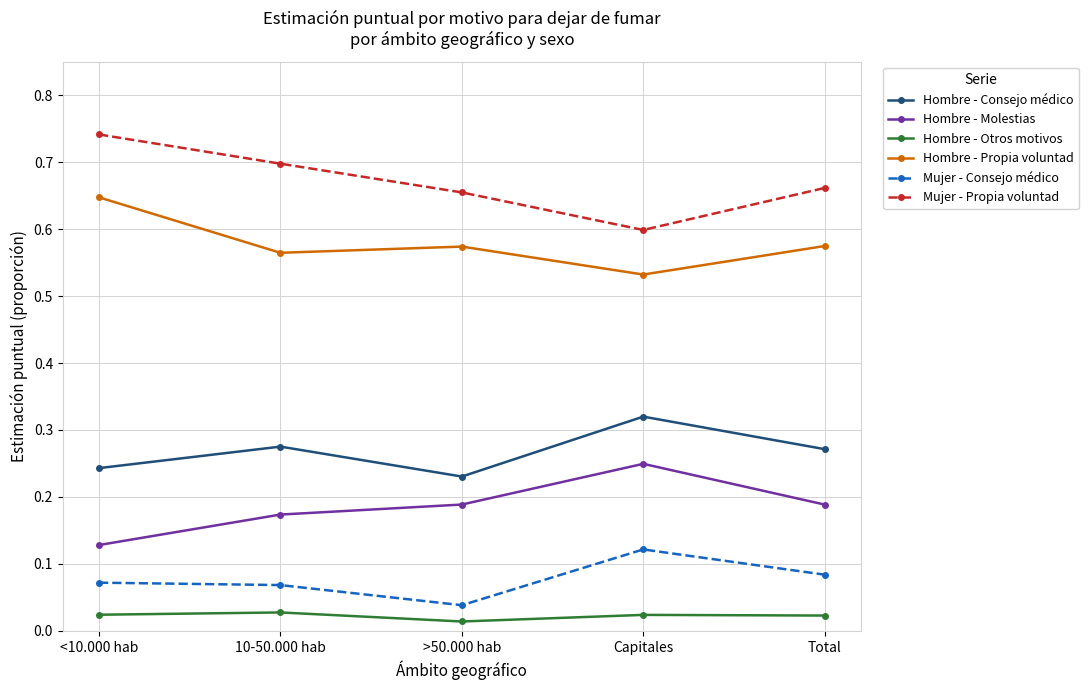

At which category does Mujer - Consejo médico reach its first local valley?

>50.000 hab